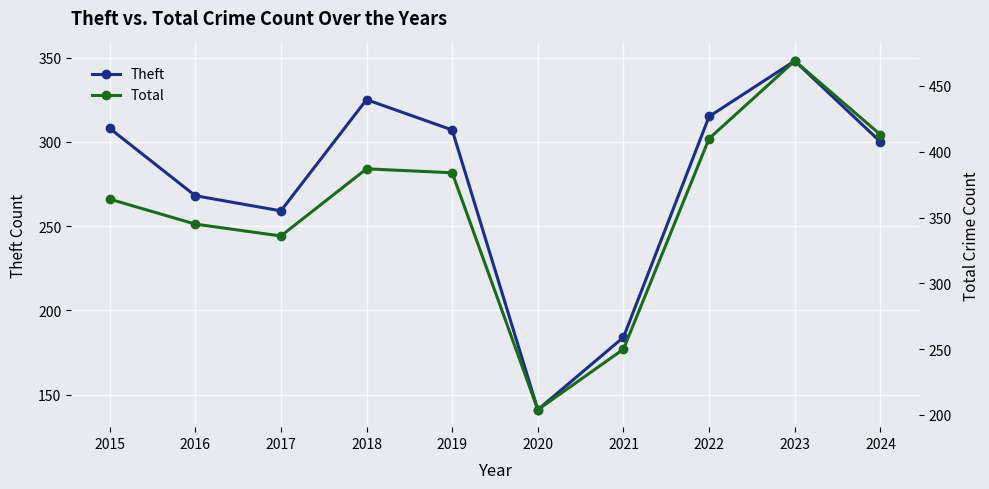

At which category does Theft reach its first local peak?

2018